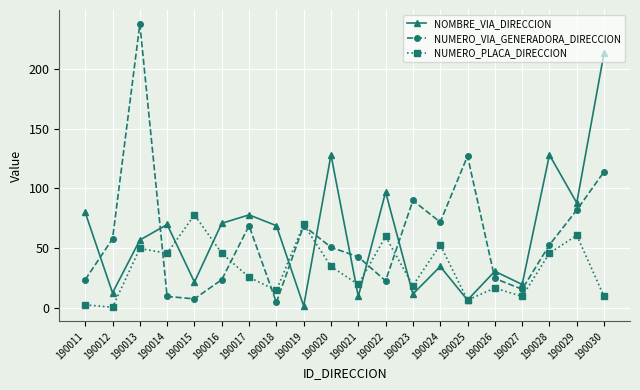

Rank the series at 190021 from highest to lowest value.

NUMERO_VIA_GENERADORA_DIRECCION, NUMERO_PLACA_DIRECCION, NOMBRE_VIA_DIRECCION